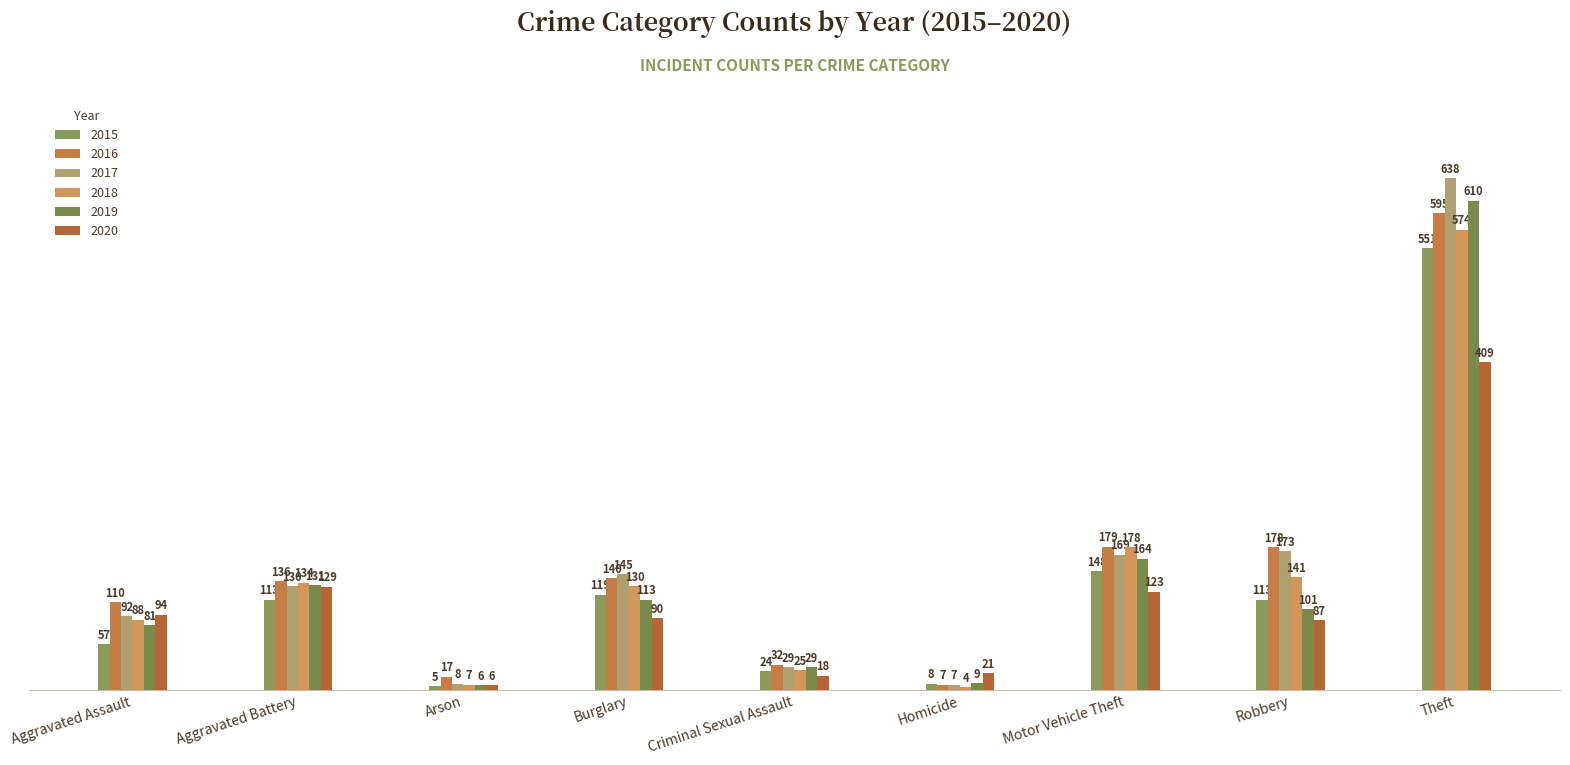

What is the spread (max minus min) of values at Aggravated Battery?

23